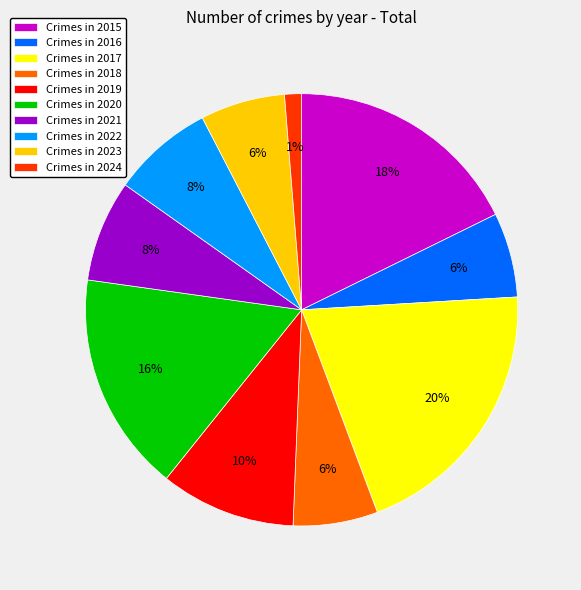

To the nearest percent, what is the difference between the largest and smallest slice percentages?

19%